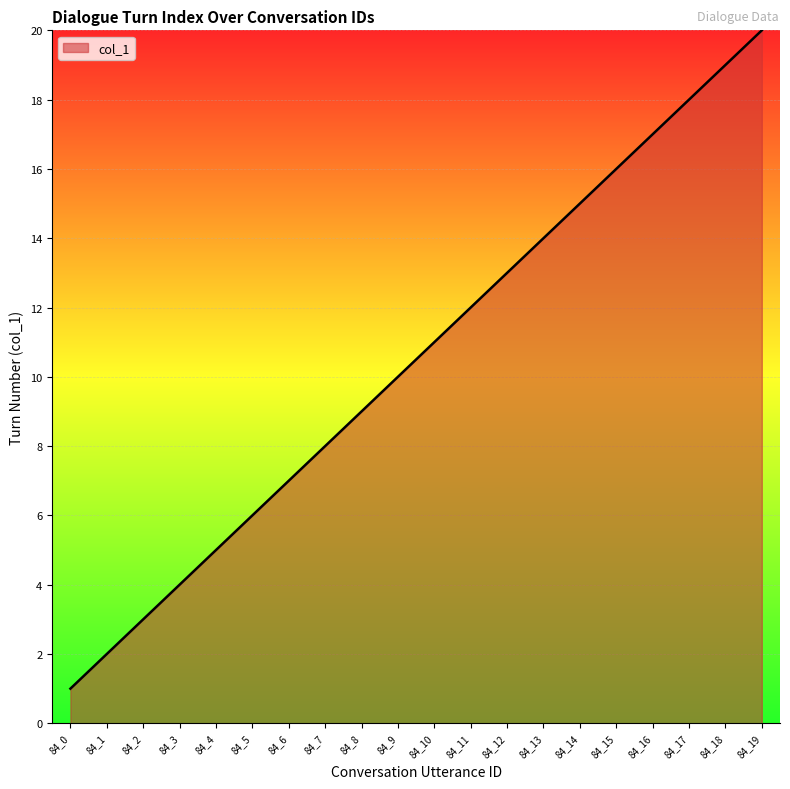

What is the greatest value displayed?

20